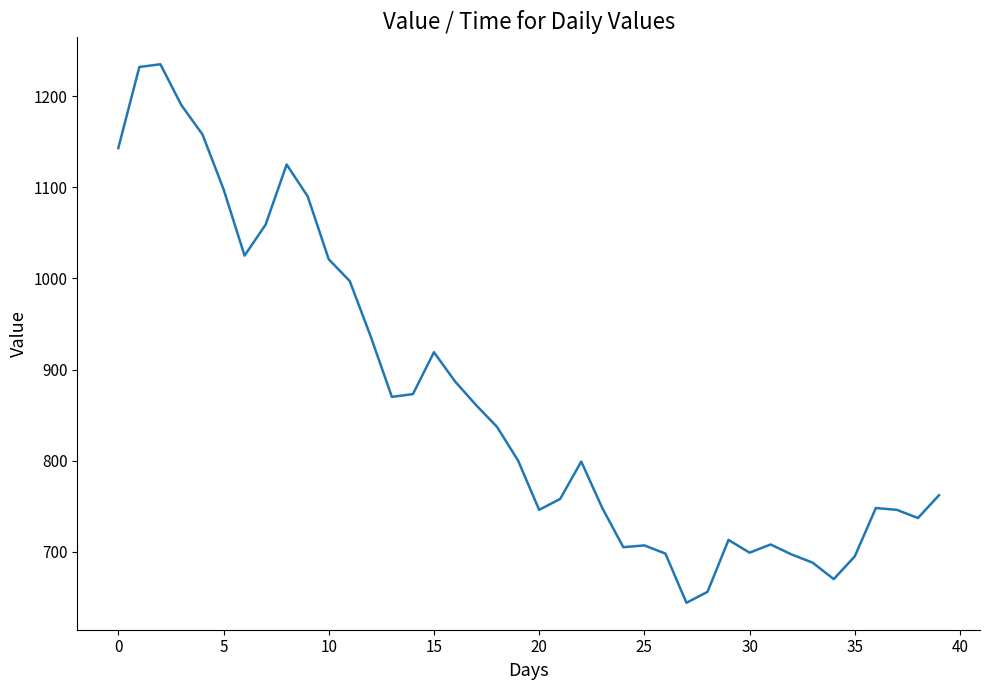

What is the minimum value shown in the chart?

644